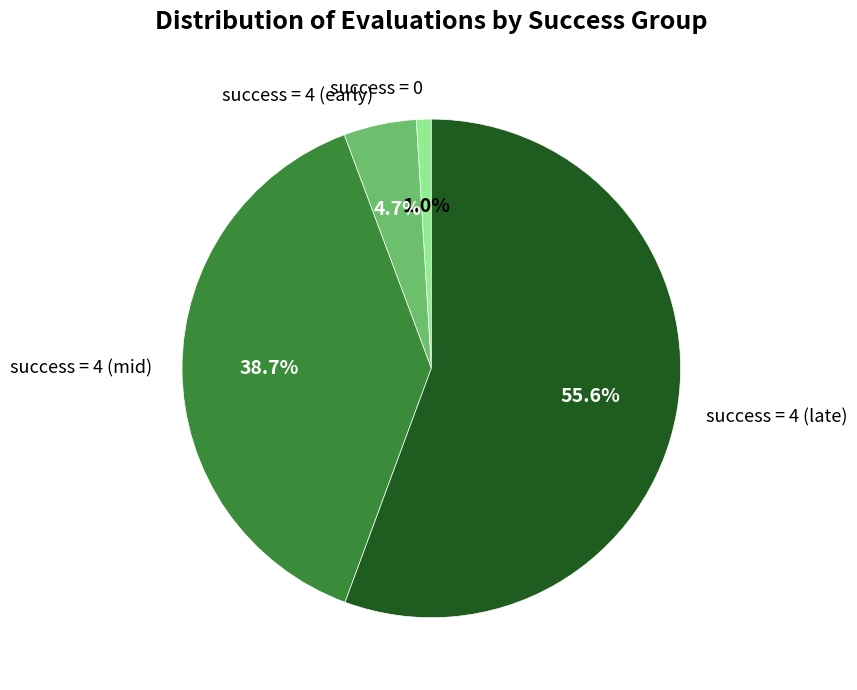

Which category accounts for the majority?

success = 4 (late)